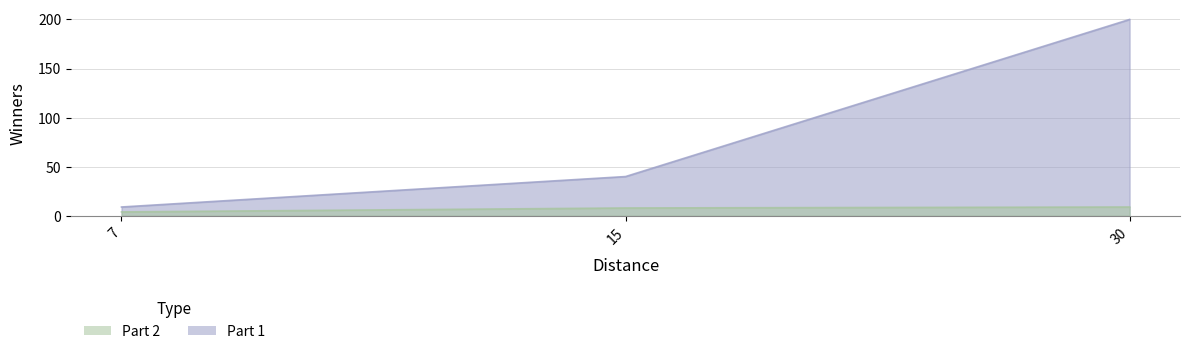

What is the difference between the Part 2 values at 7 and 15?

4